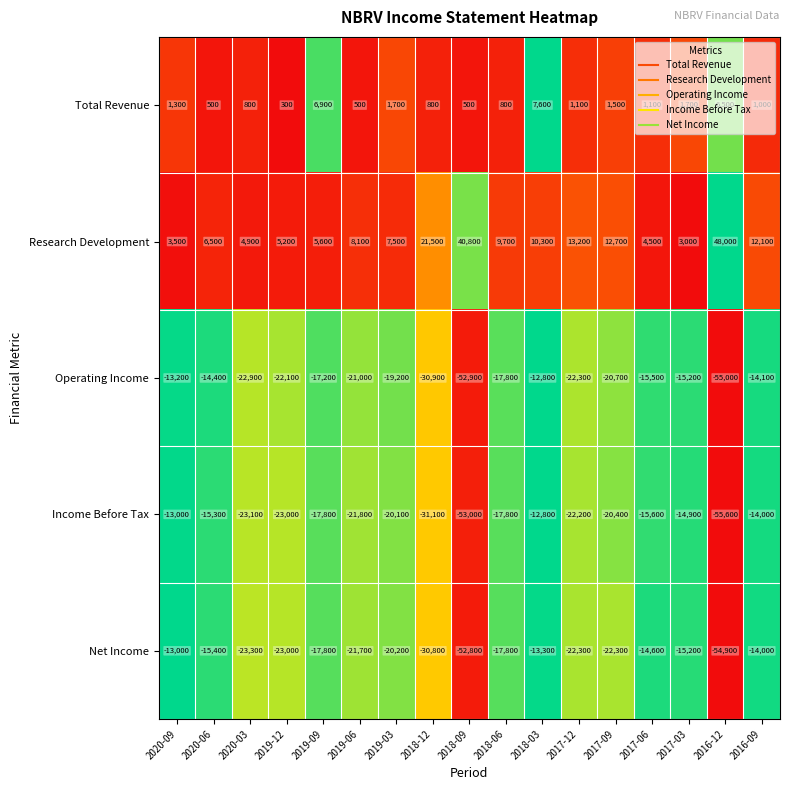

What is the difference between the second highest and minimum values in the Net Income series?

41600